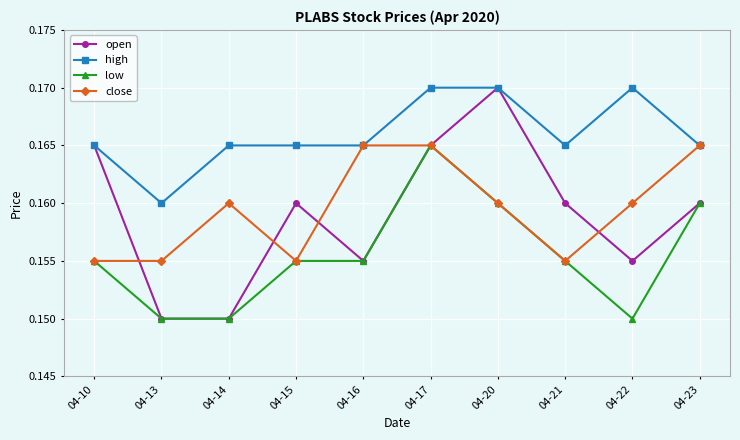

At which category is the sum across all series the highest?

04-17